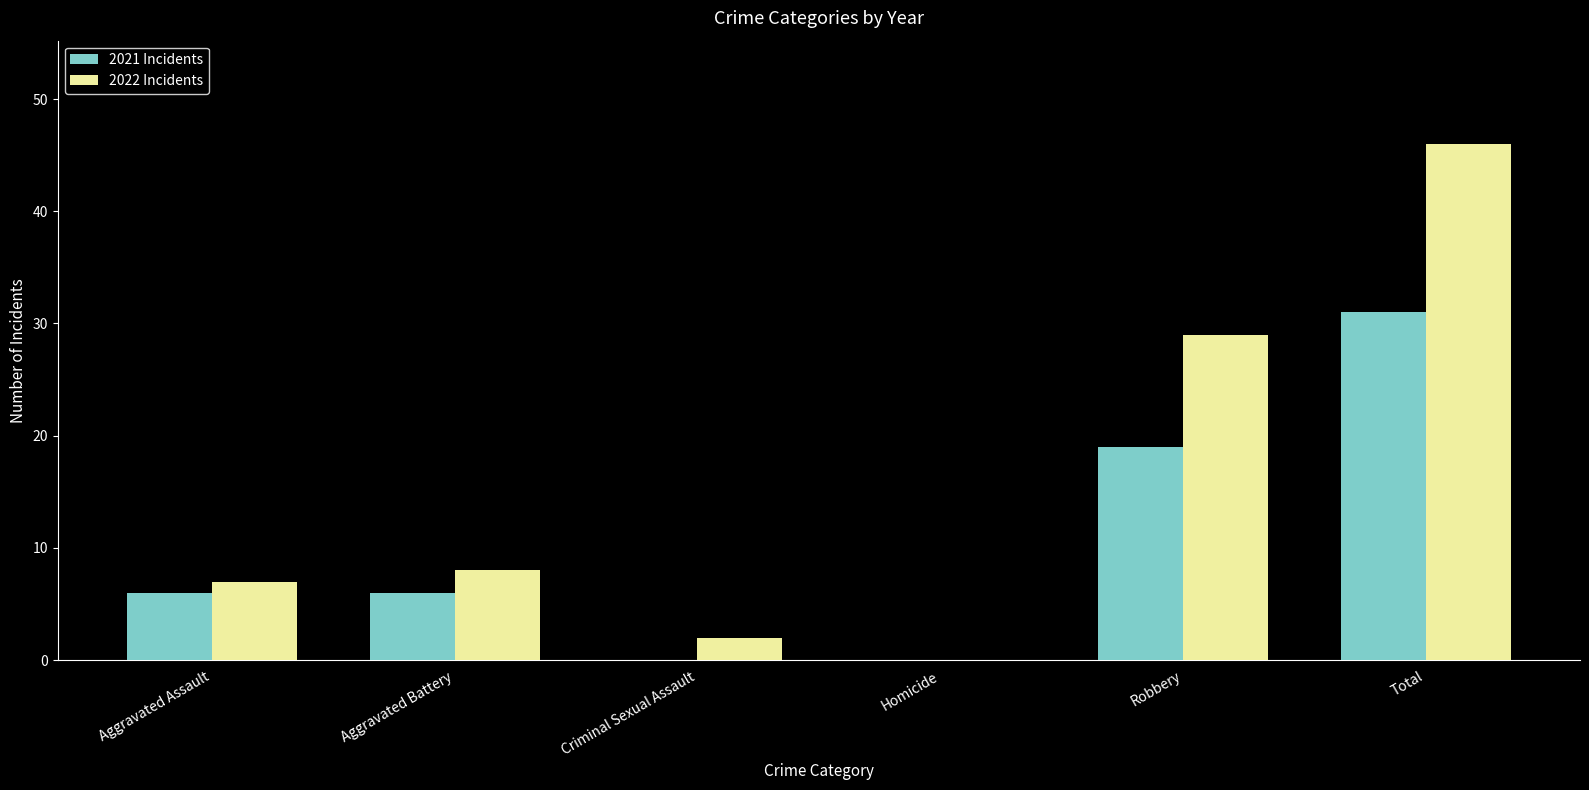

How many groups of bars are there?

6